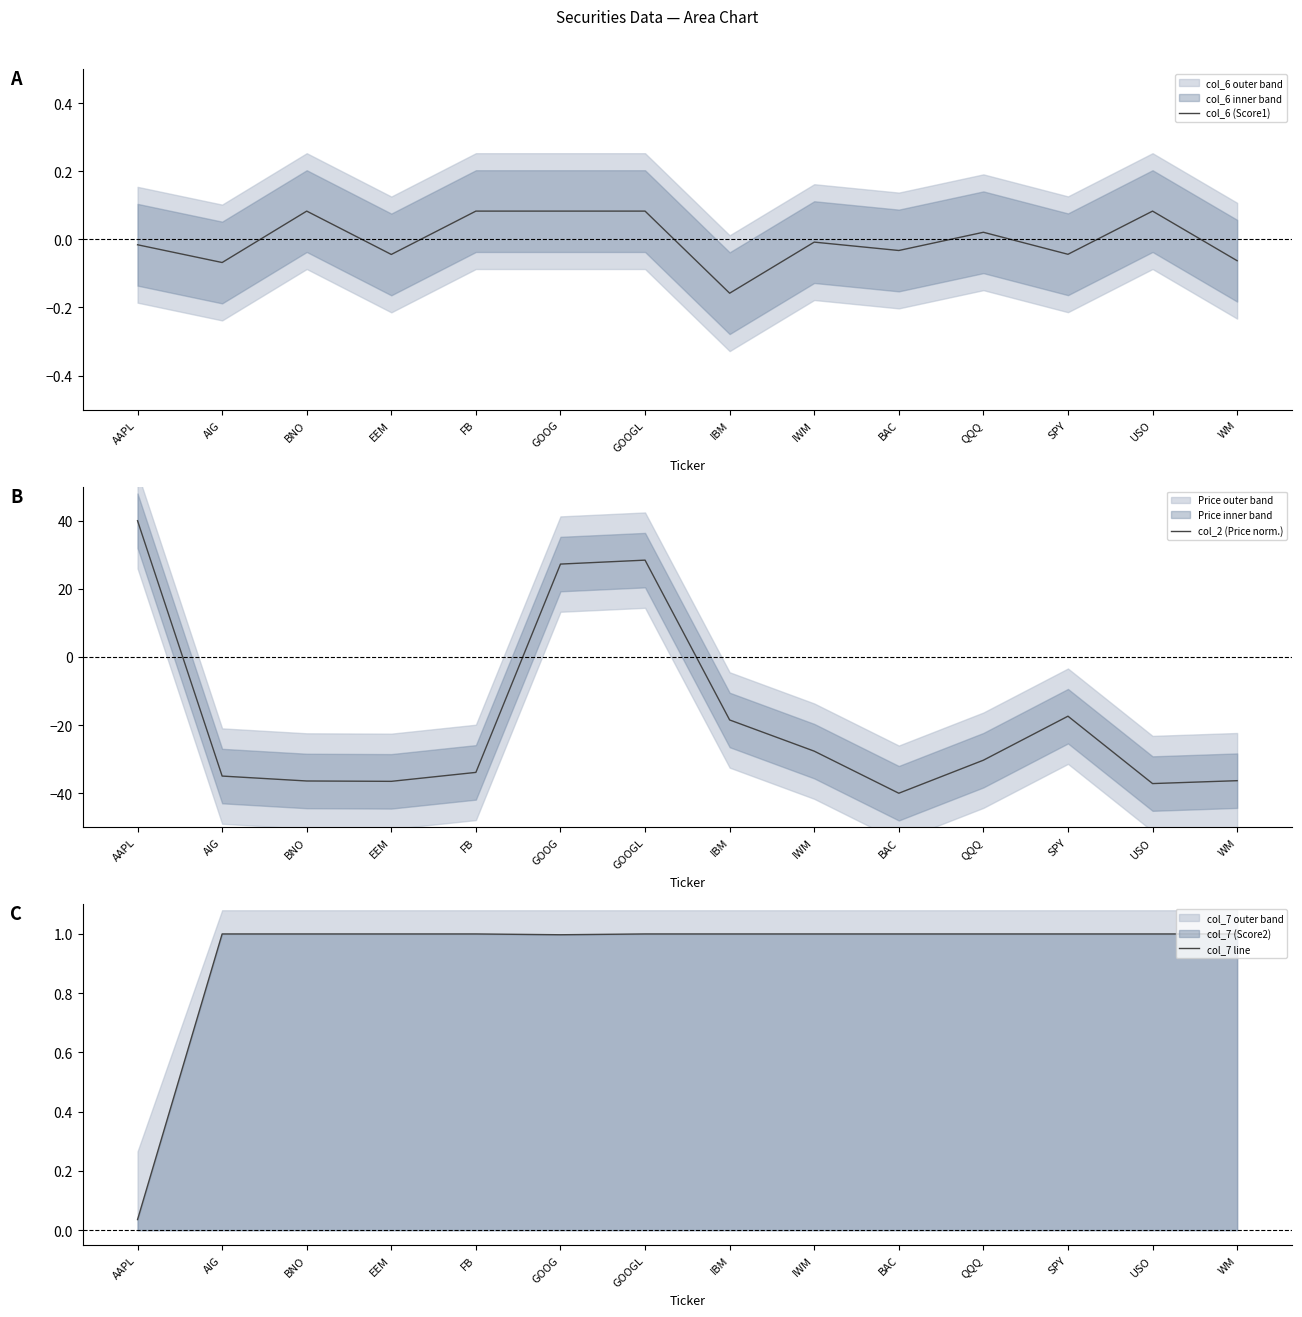

What position from the right is BNO?

12